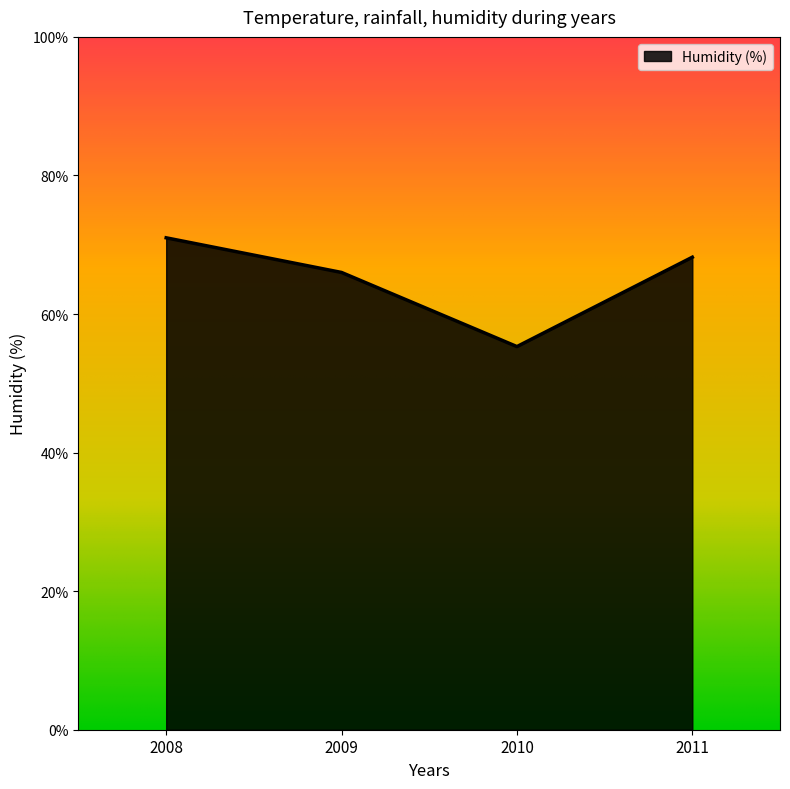

What is the average value?

65.1